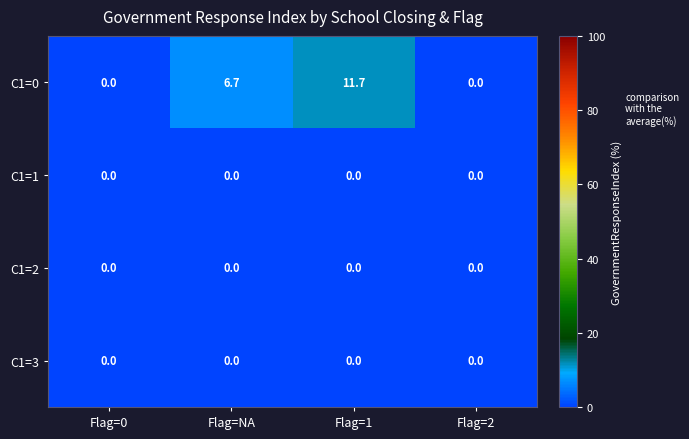

The value of C1=3 at Flag=0 is 0.0. True or false?

True